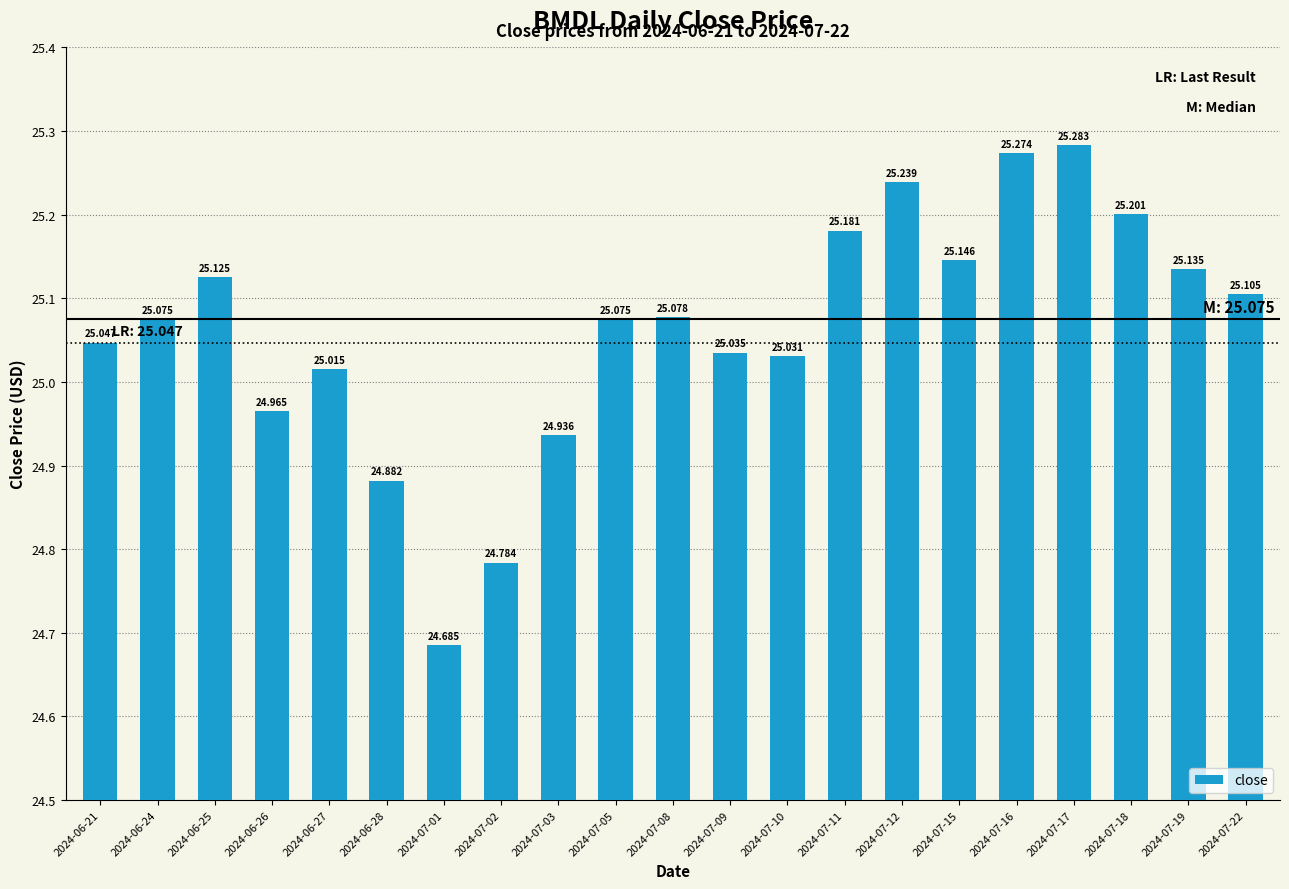

What is the minimum value shown in the chart?

24.7